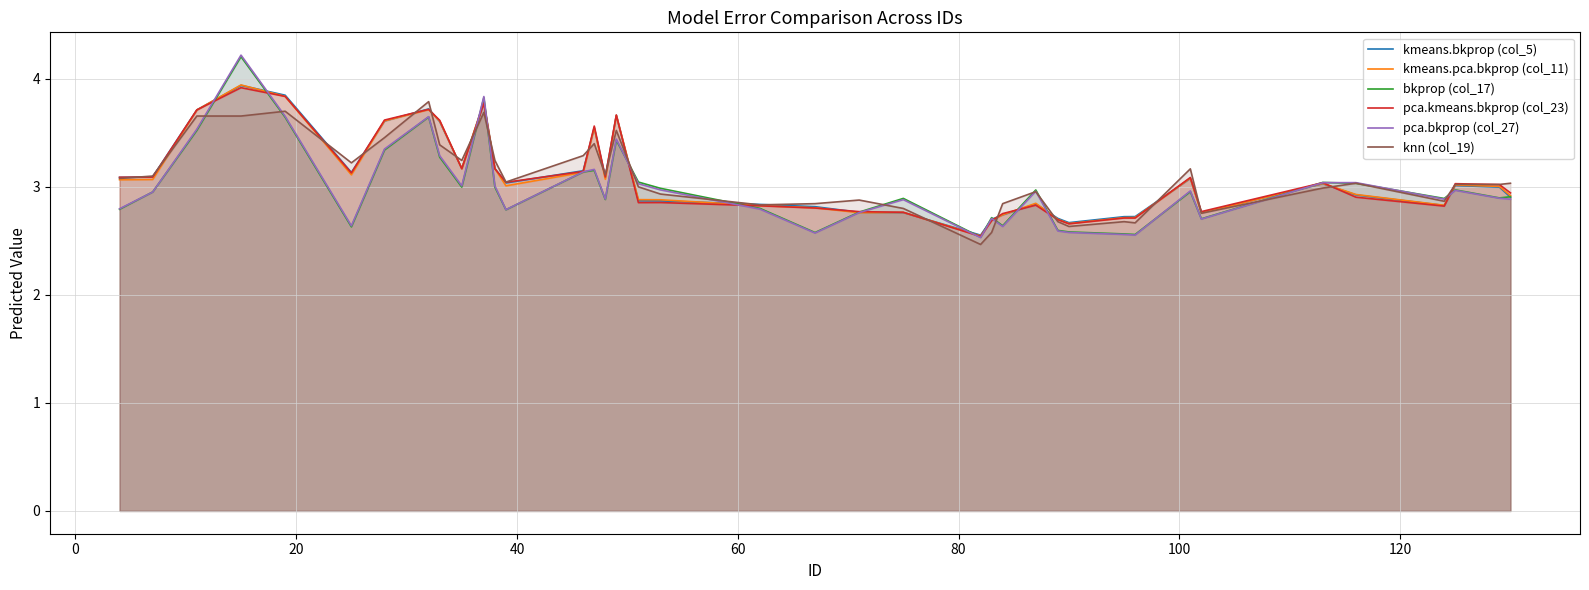

Does the chart have visible grid lines?

Yes